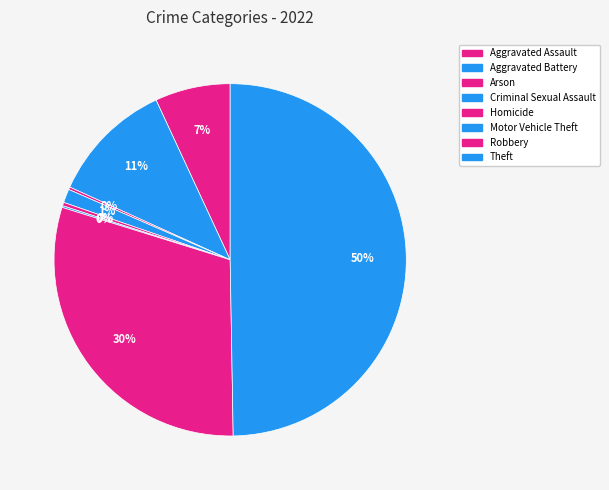

To the nearest percent, what portion does Criminal Sexual Assault represent?

1%